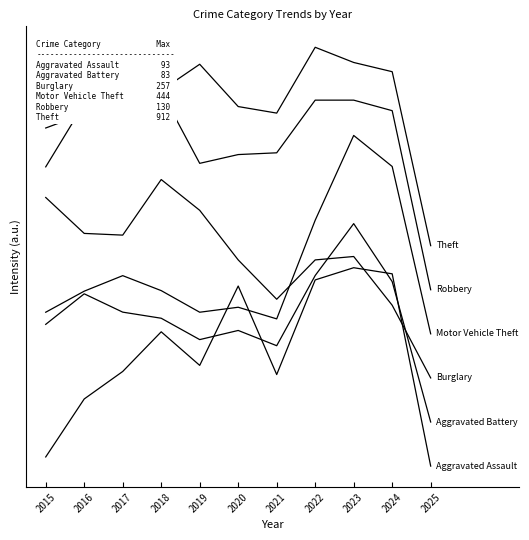

At which category is the sum across all series the highest?

2023